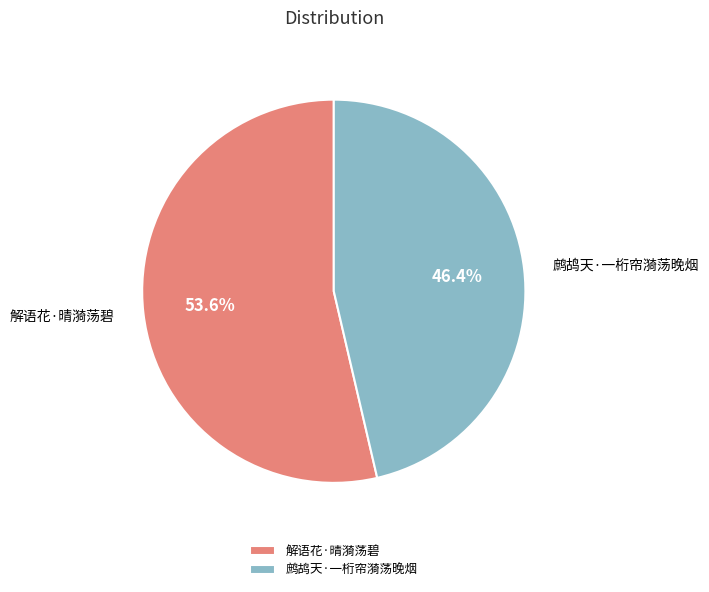

Approximately how many times larger is the value at 解语花·晴漪荡碧 compared to 鹧鸪天·一桁帘漪荡晚烟?

1.2